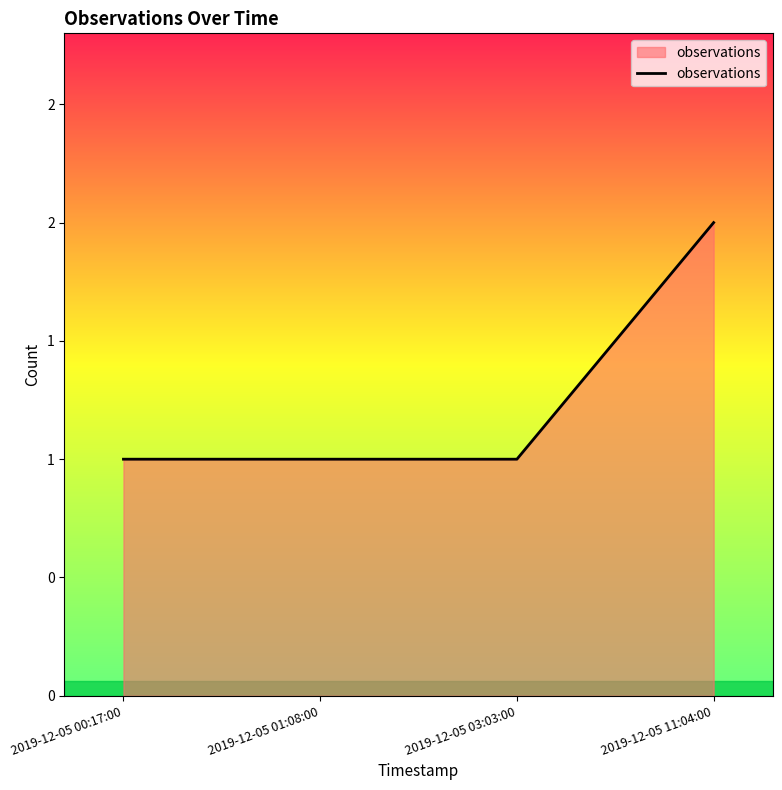

True or false: the data shows 2 at 2019-12-05 11:04:00.

True